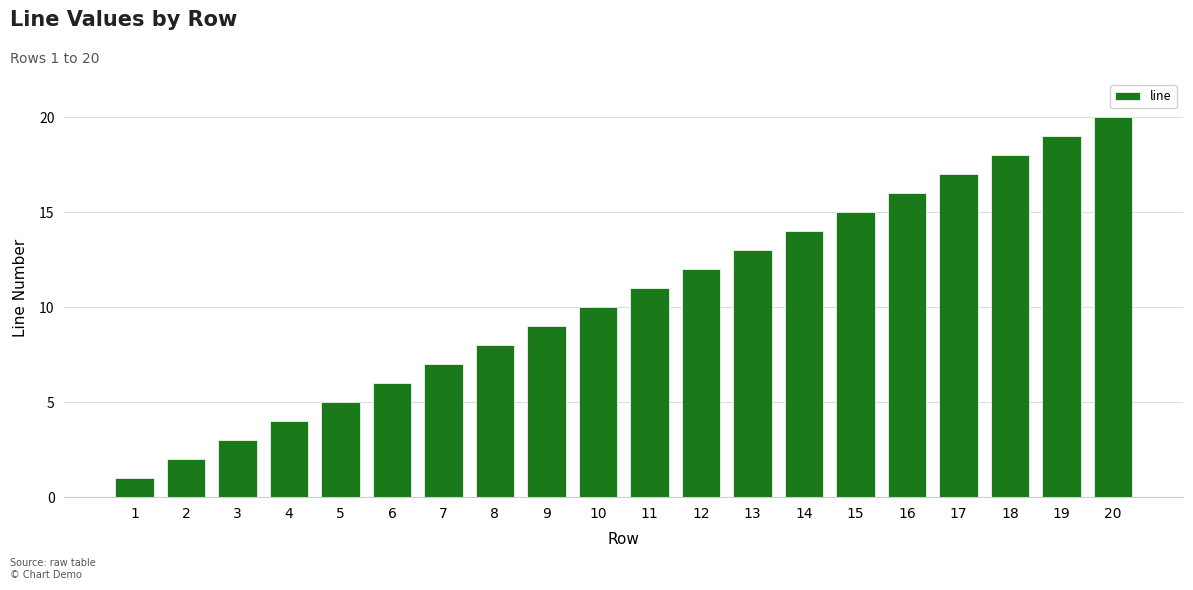

What is the value of the 13th bar from the left?

13